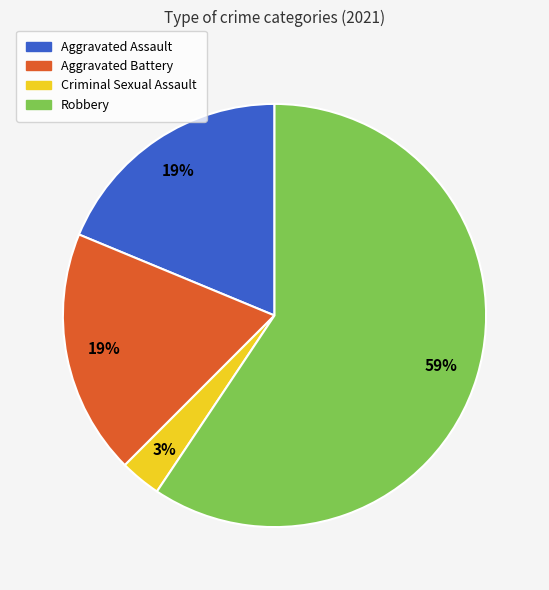

Which category has the smallest portion of the pie?

Criminal Sexual Assault